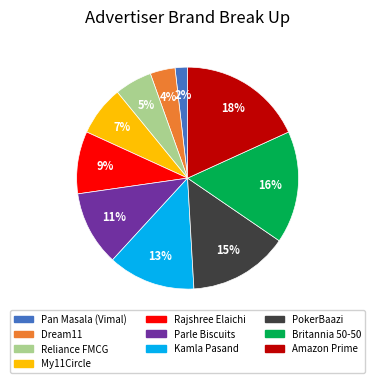

True or false: Reliance FMCG accounts for 20% of the total.

False